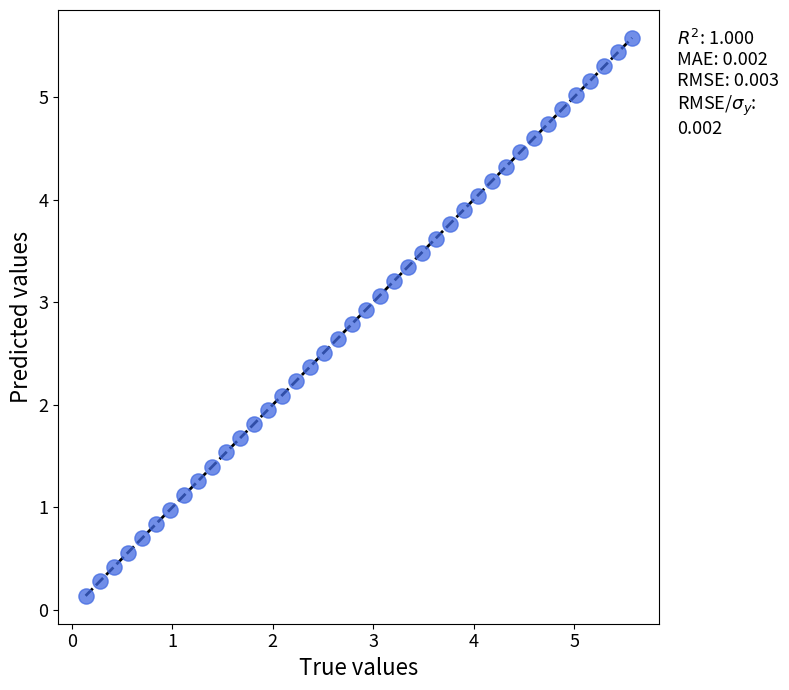

What is the range of Y values (max minus min)?

5.4